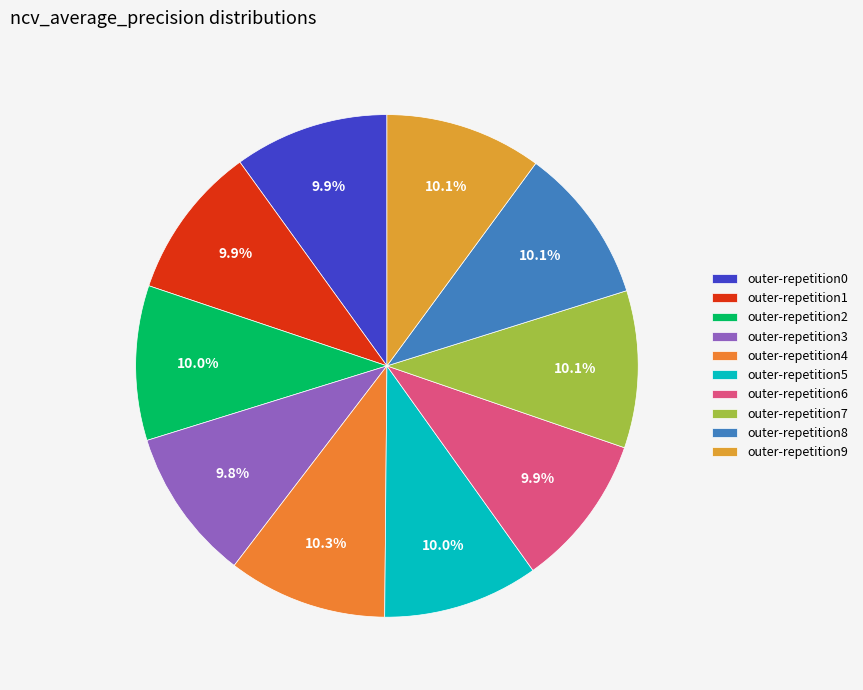

Count the number of slices in the pie.

10